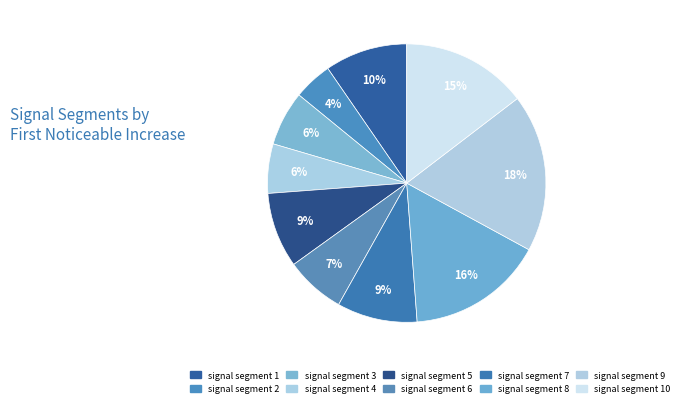

Rank the categories by value from highest to lowest.

signal segment 9, signal segment 8, signal segment 10, signal segment 1, signal segment 7, signal segment 5, signal segment 6, signal segment 3, signal segment 4, signal segment 2